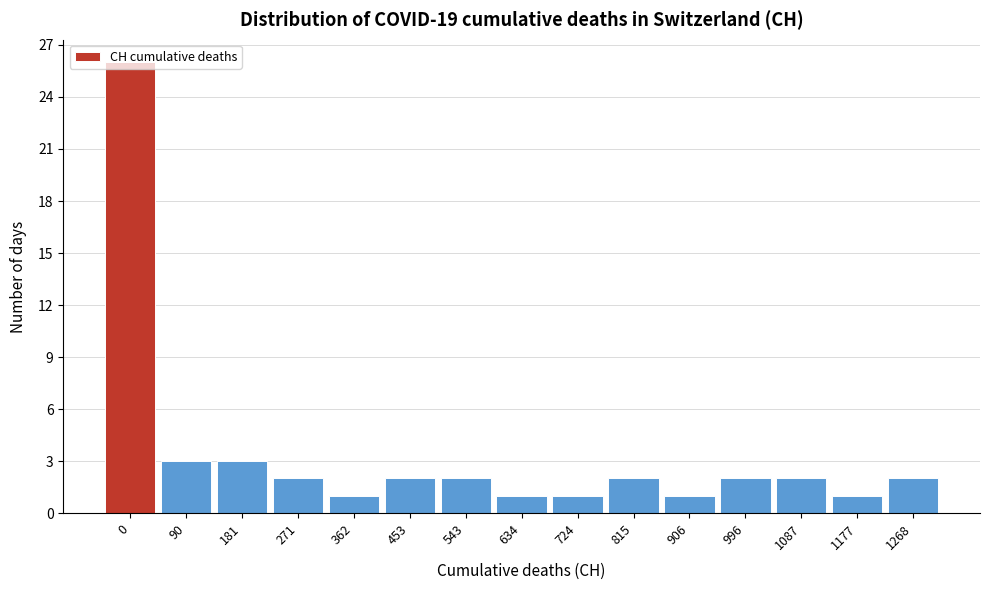

Read the value at 181.

3